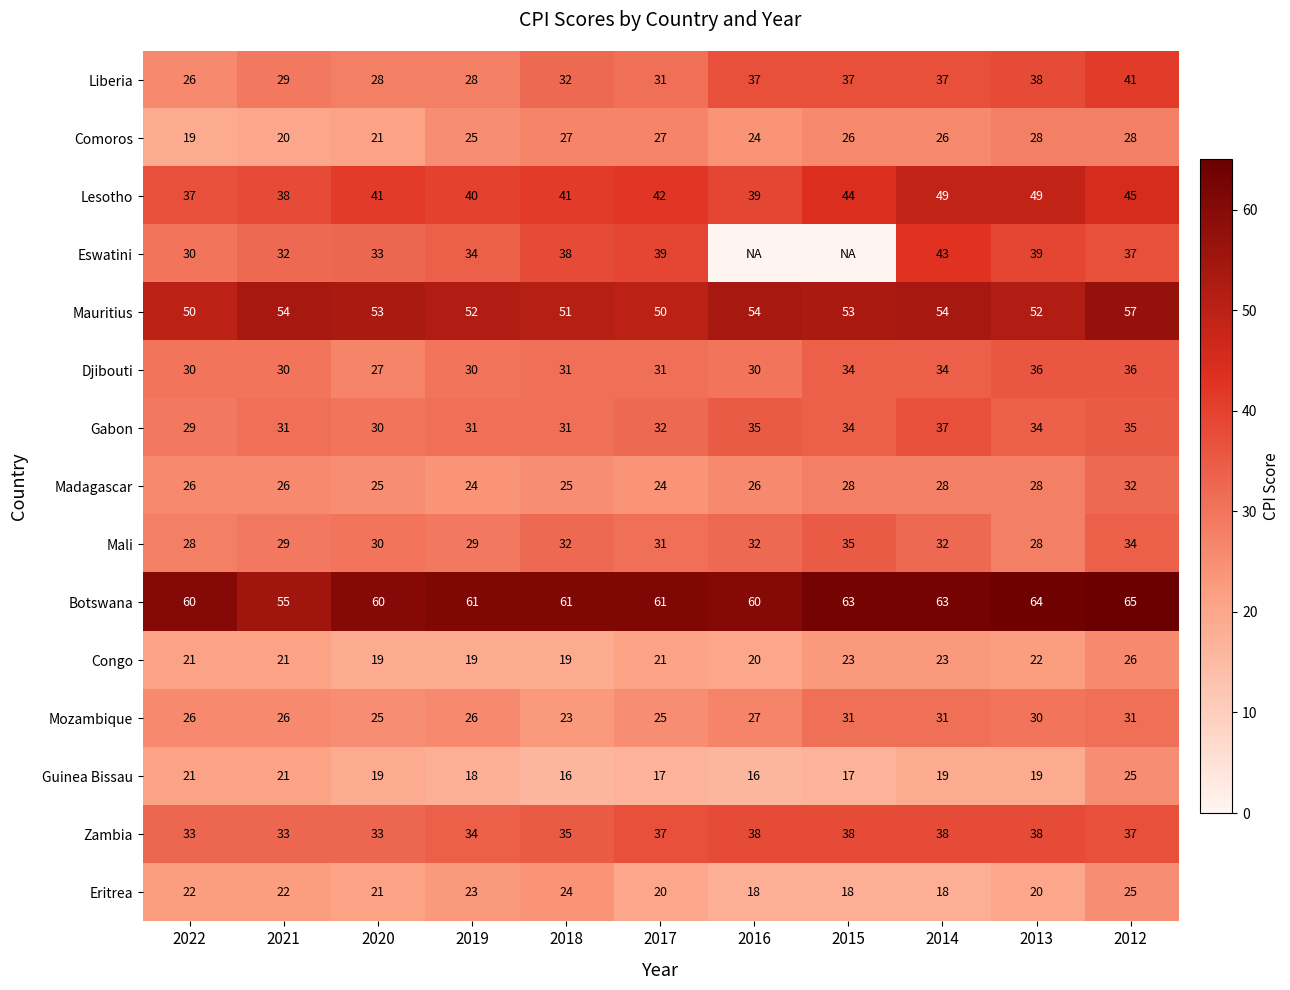

What is the approximate value of Mali at 2017?

31